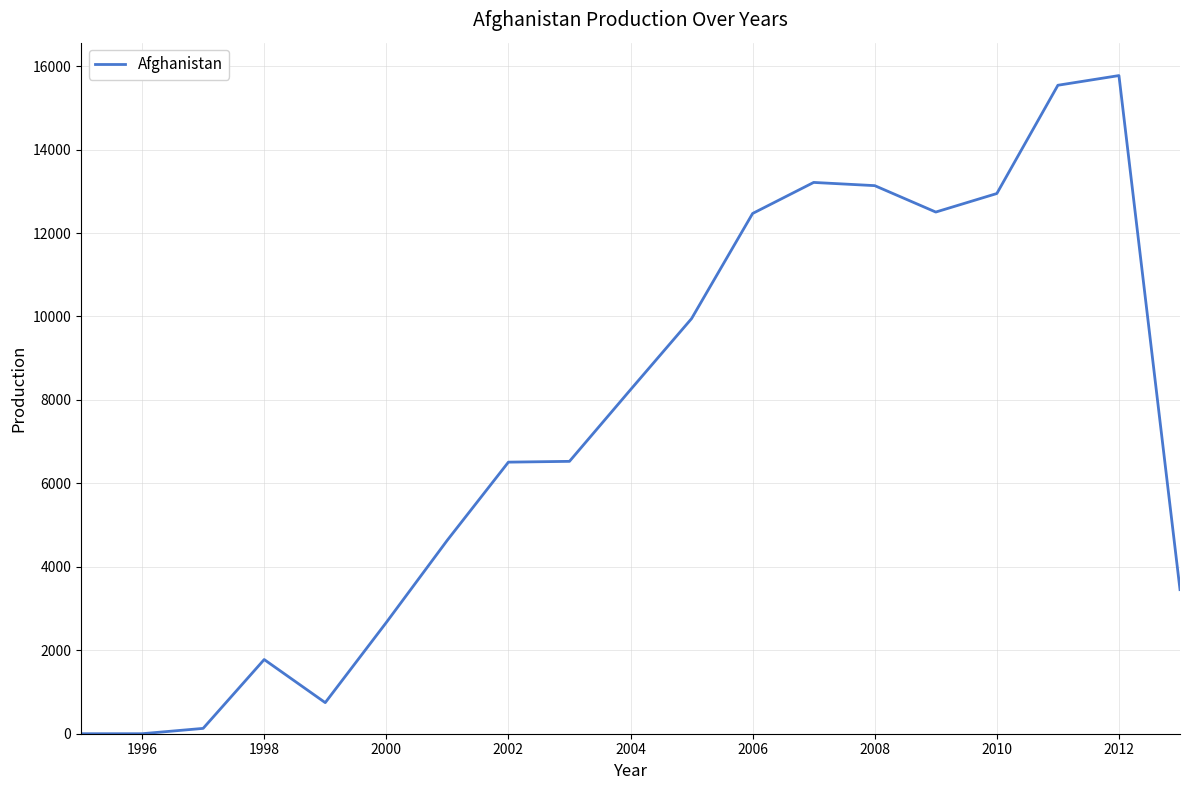

The value at 2012 is 22804. True or false?

False